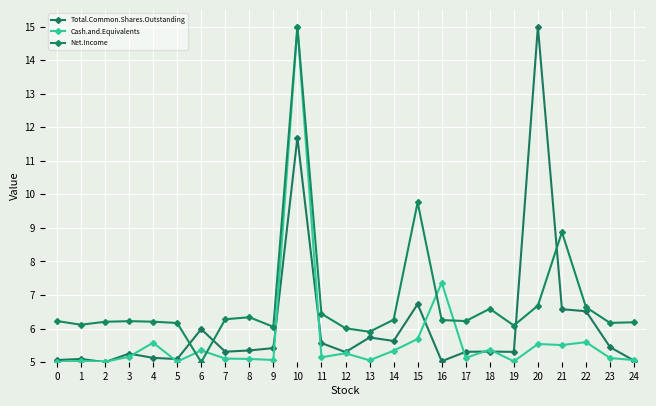

Is it true that Total.Common.Shares.Outstanding equals 7.3 at 17?

False